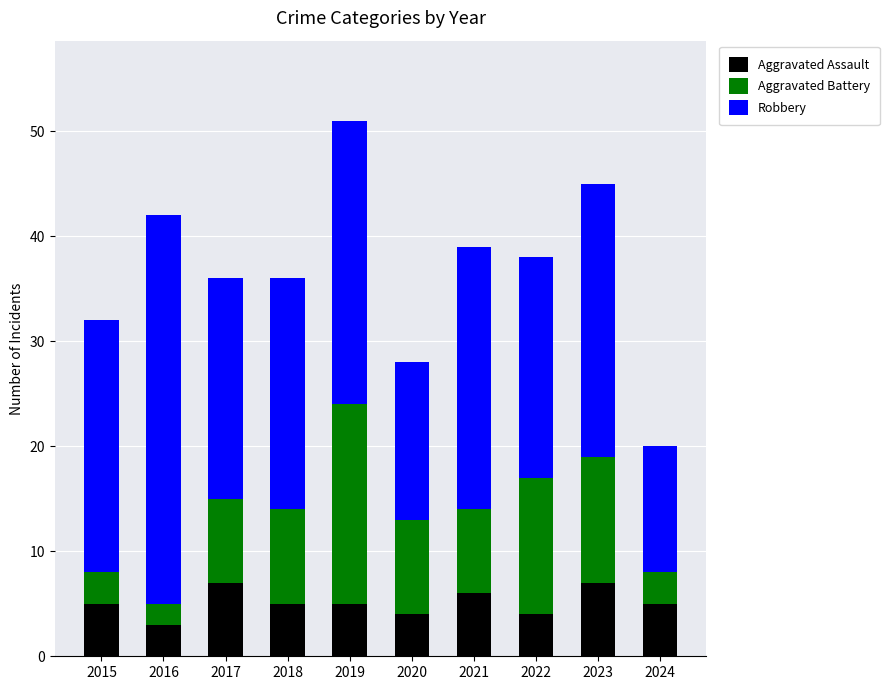

What is the total value across all series at 2020?

28